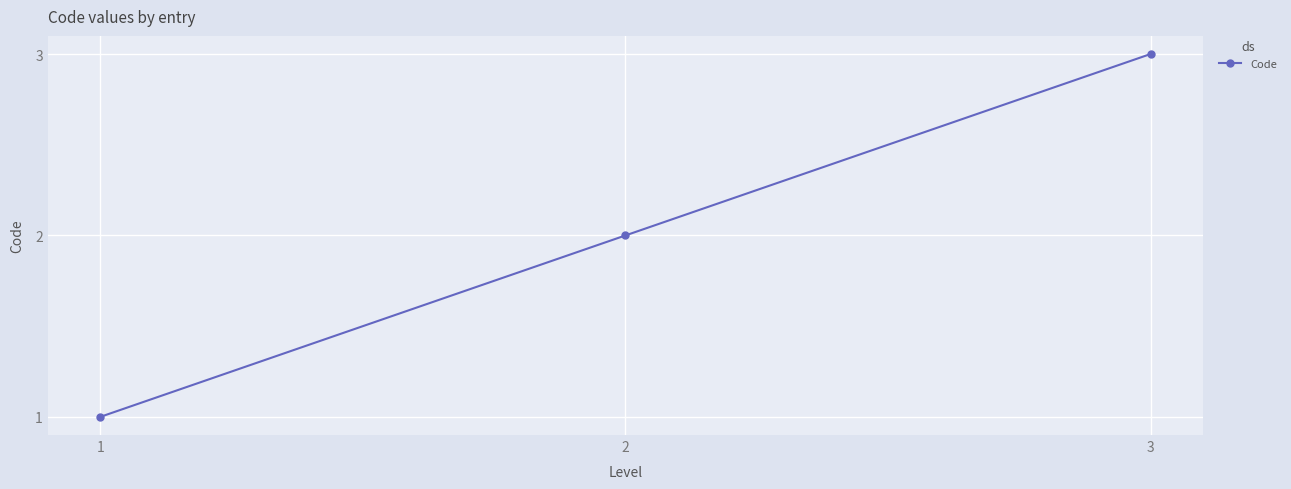

Is it true that the value at 3 is 3?

True